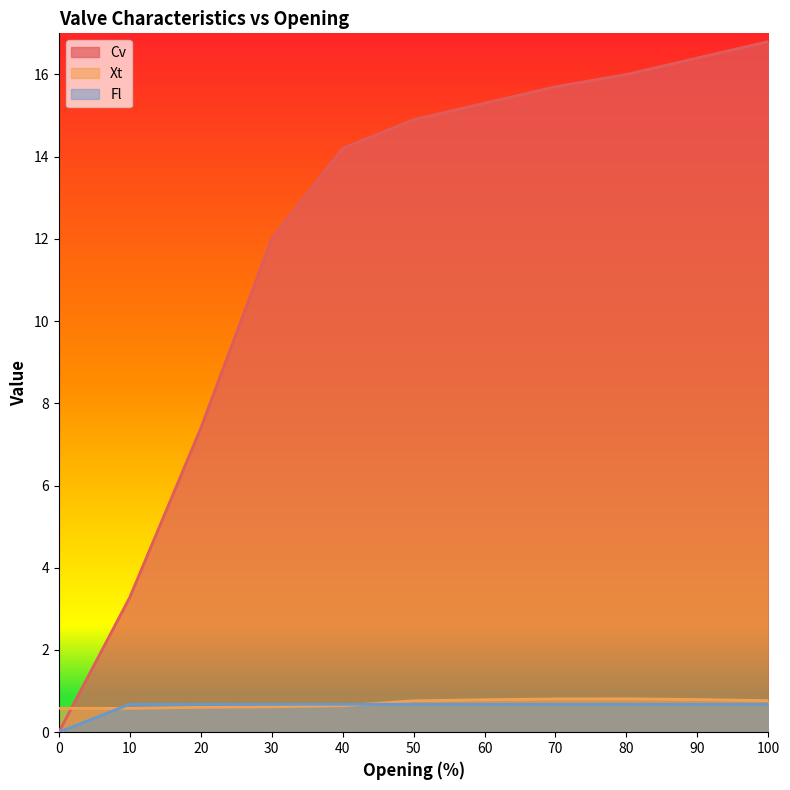

Between which two adjacent categories do Cv and Xt first intersect?

0 and 10